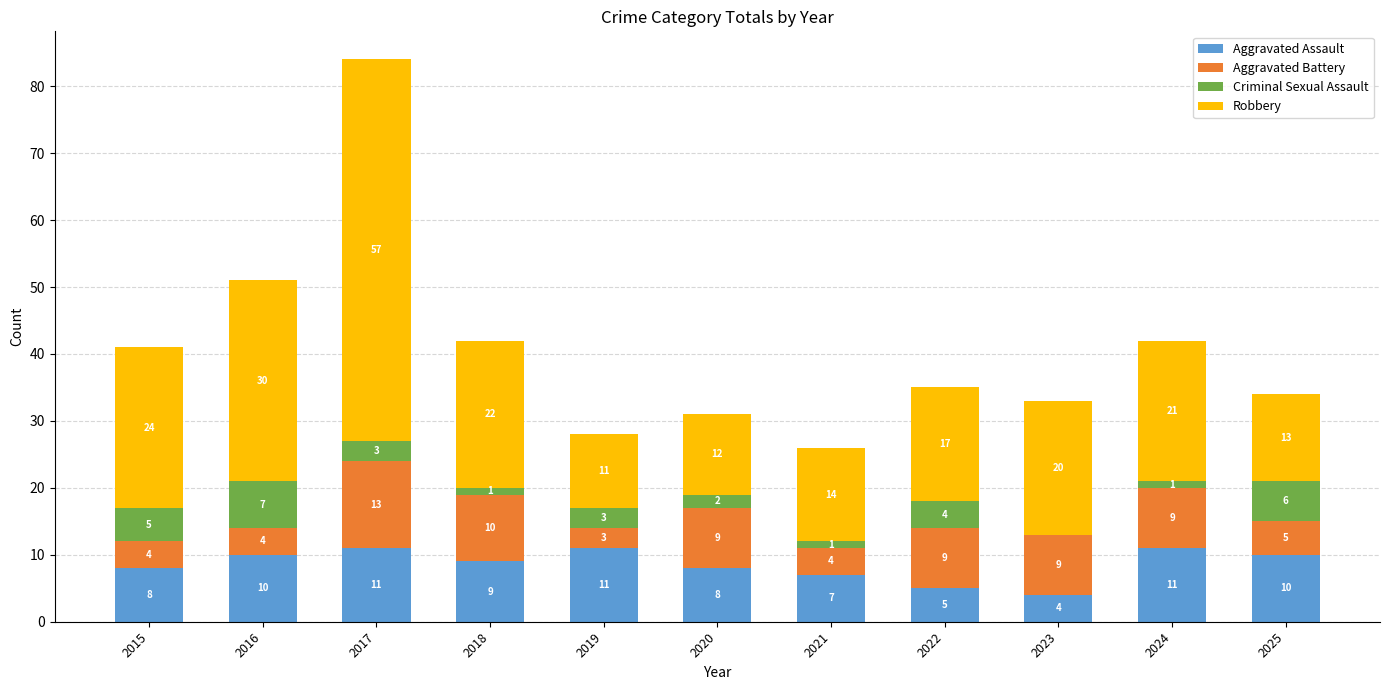

Where is Aggravated Assault nearest to the value 7?

2021